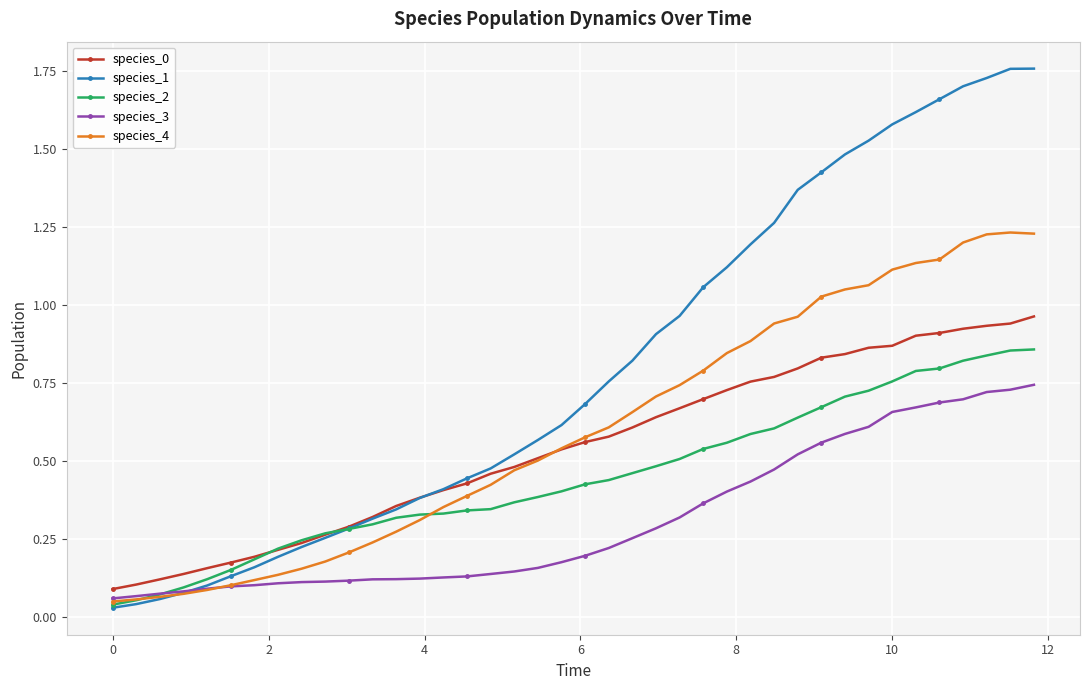

Which series has the largest range (max minus min)?

species_1